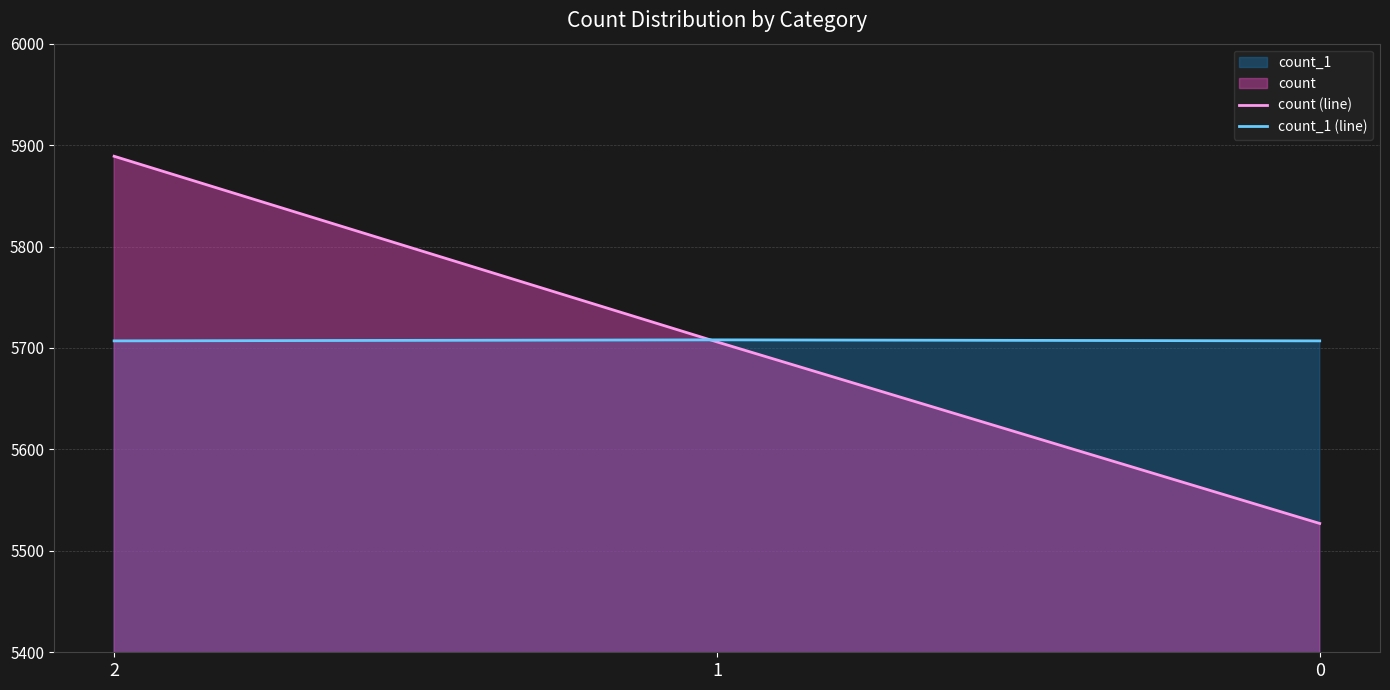

What is the maximum value shown in the chart?

5889